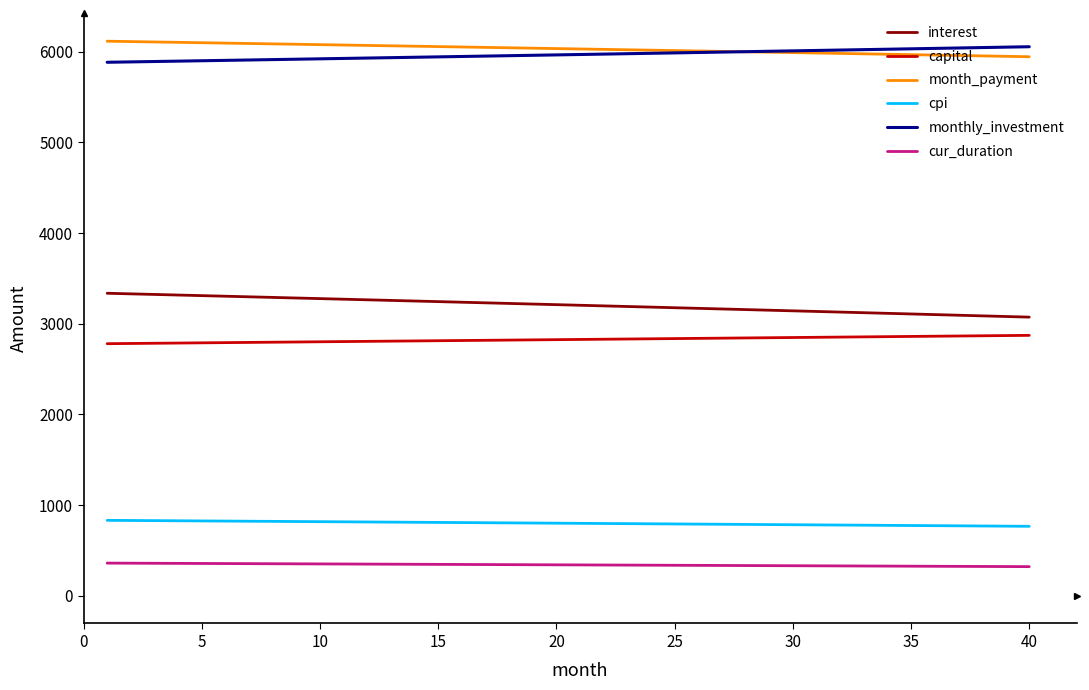

True or false: month_payment and capital intersect in this chart.

False